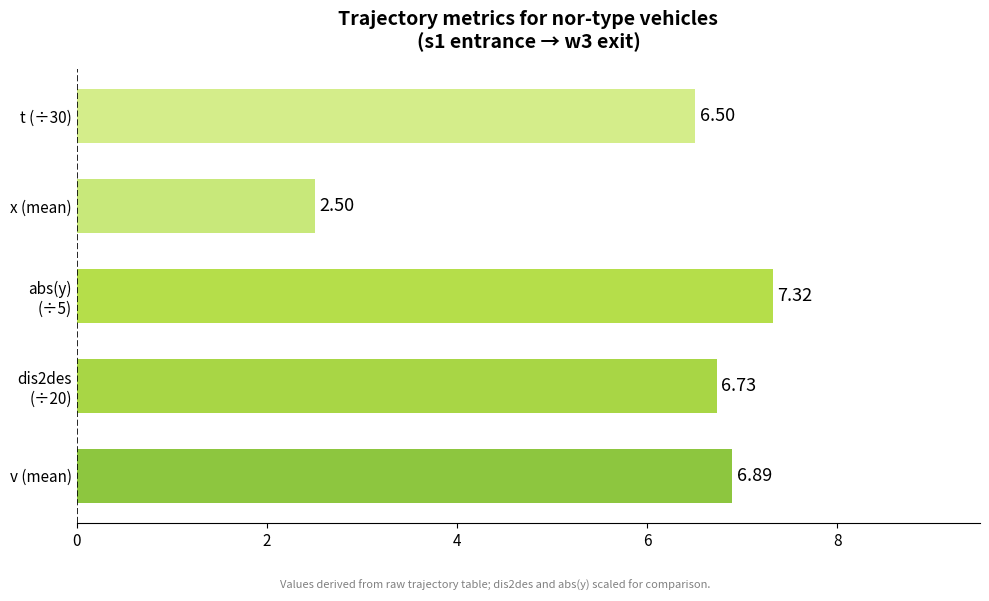

What is the smallest value displayed?

2.5